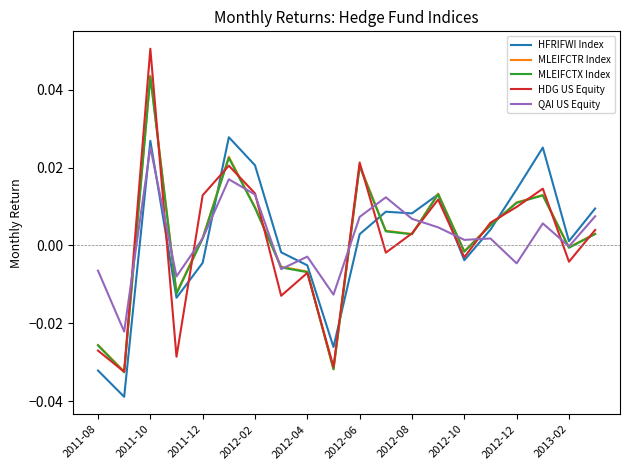

Which series has the largest range (max minus min)?

HDG US Equity